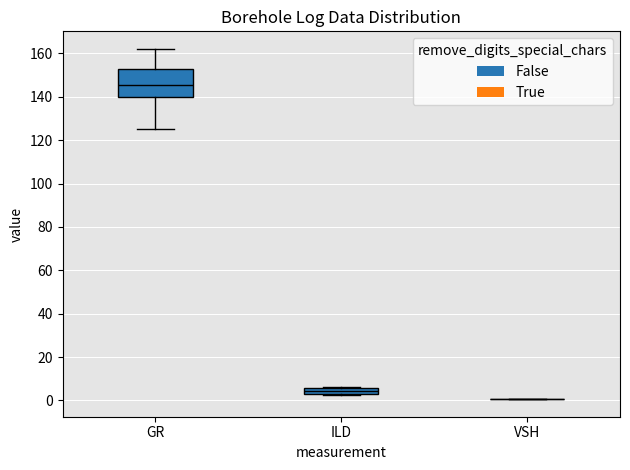

Where is the lower edge of the box for GR on the y-axis? The values are not printed on the chart, so give them approximately, as read against the axis.

140